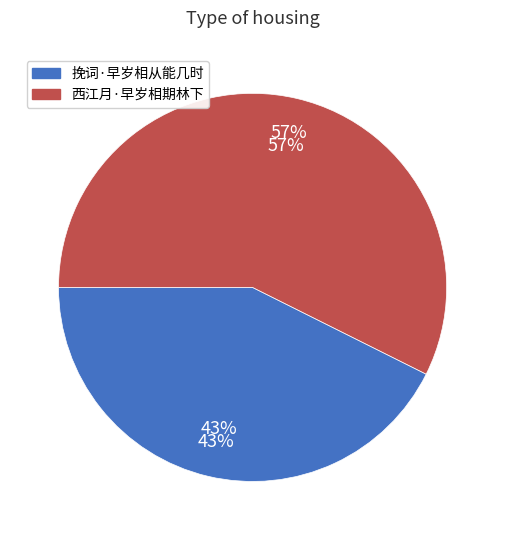

To the nearest percent, what is the average slice percentage?

50%